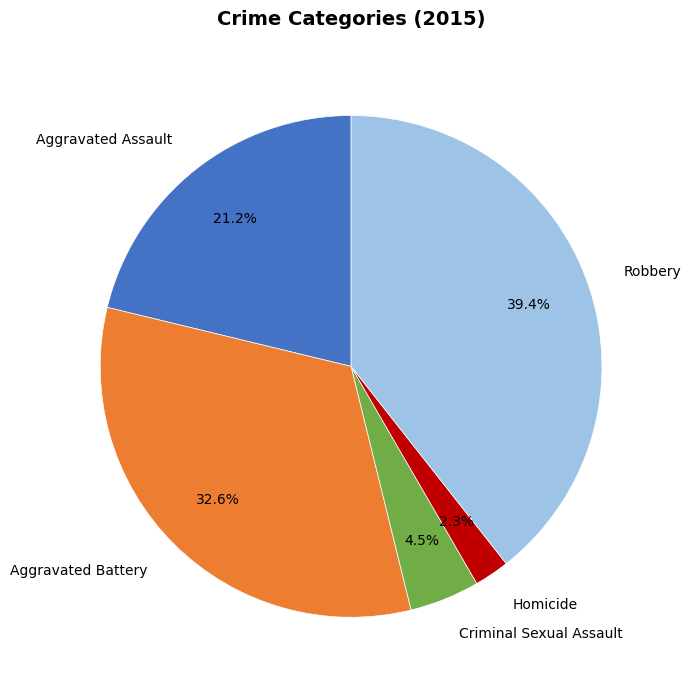

To the nearest percent, what is the difference between the Criminal Sexual Assault and Robbery slice percentages?

35%